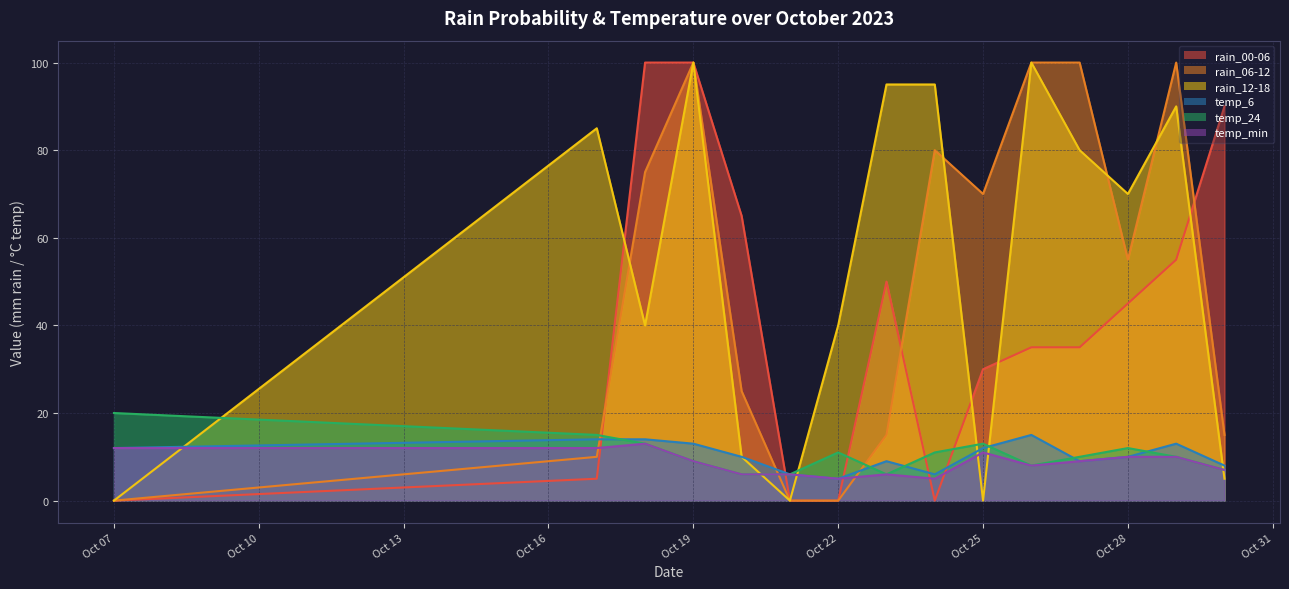

At which label is rain_06-12 closest to 50?

Oct 28